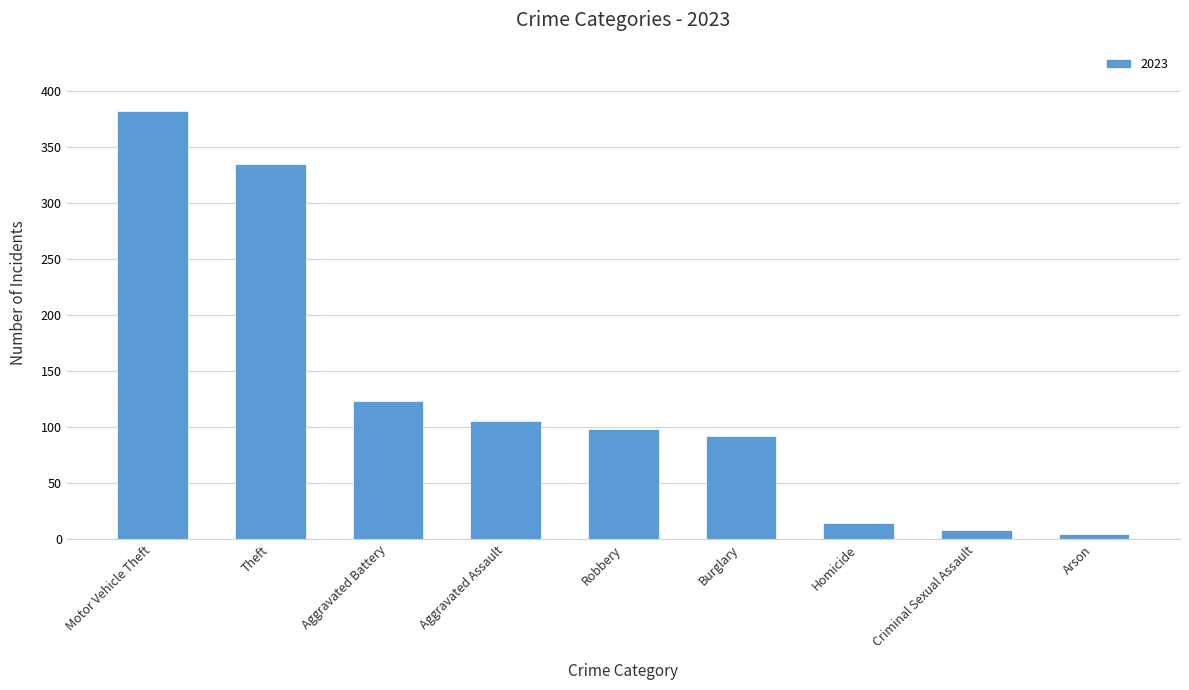

Which label corresponds to the largest value in the chart?

Motor Vehicle Theft